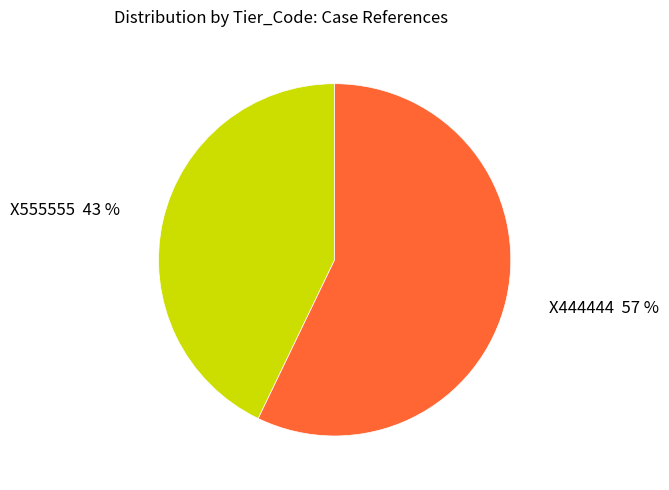

True or false: X555555 accounts for 43% of the total.

True